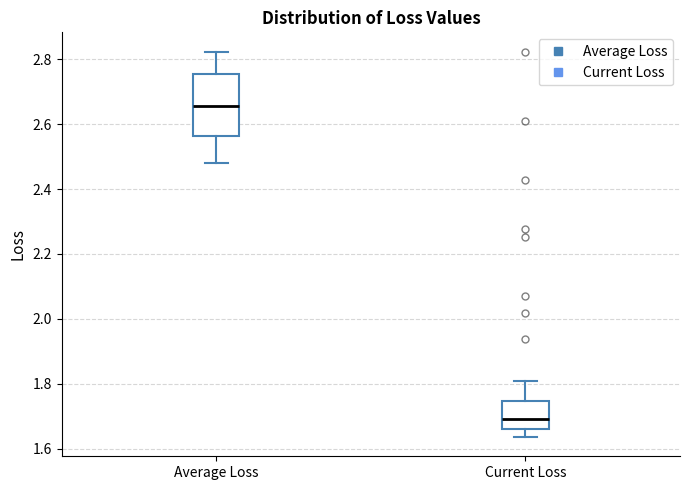

Comparing the boxes themselves (not the whiskers), which one is the tallest?

Average Loss